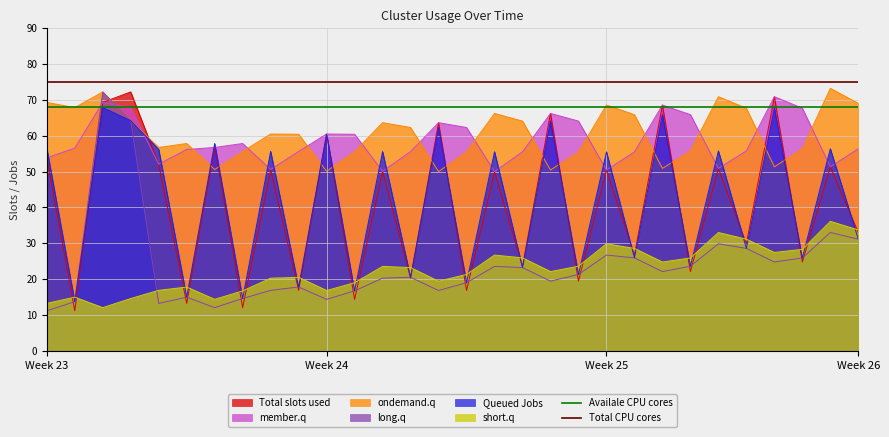

Which category has the lowest value in the Total CPU cores series?

Week 23